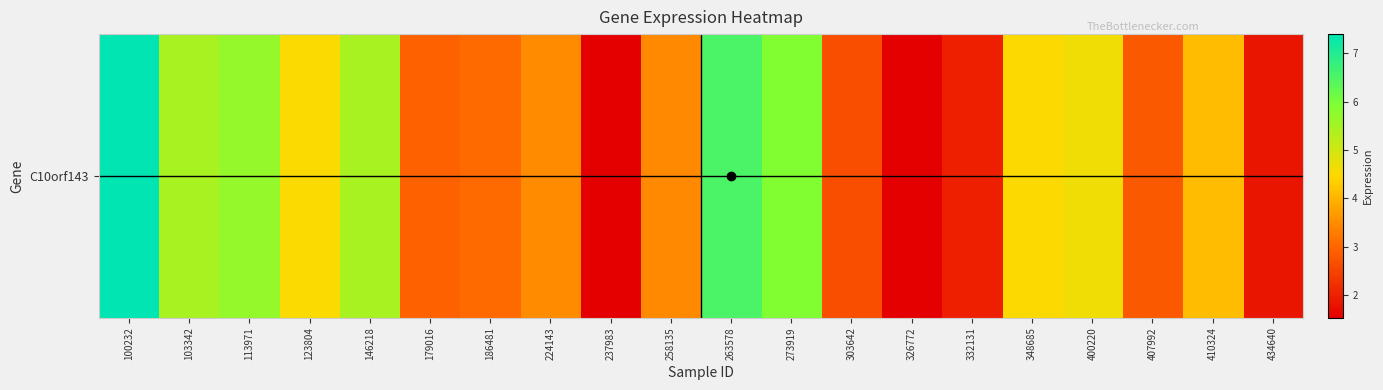

Reading right to left, what are all the values shown in this chart?

1.9	4.1	2.8	4.6	4.5	2.0	1.5	2.7	5.9	6.5	3.5	1.5	3.5	3.1	3.0	5.5	4.5	5.7	5.5	7.4